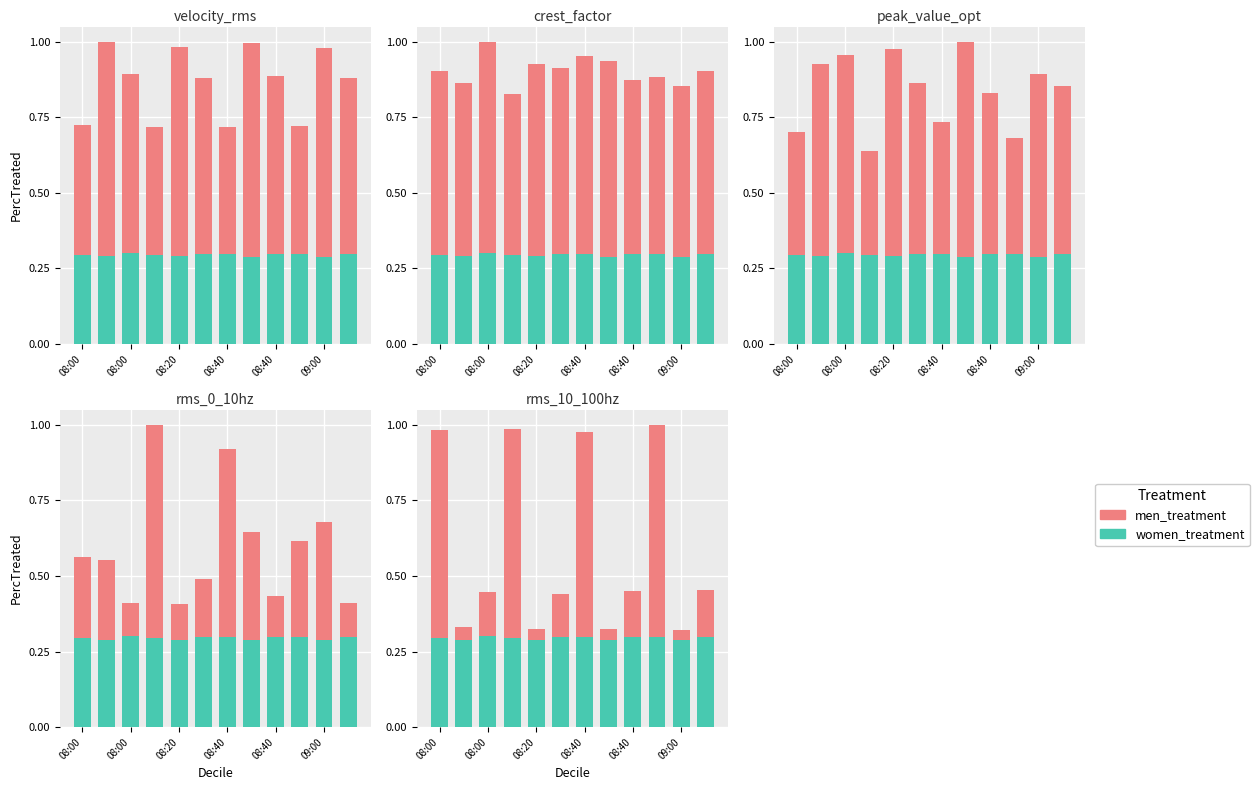

How many bars are there in each group?

2